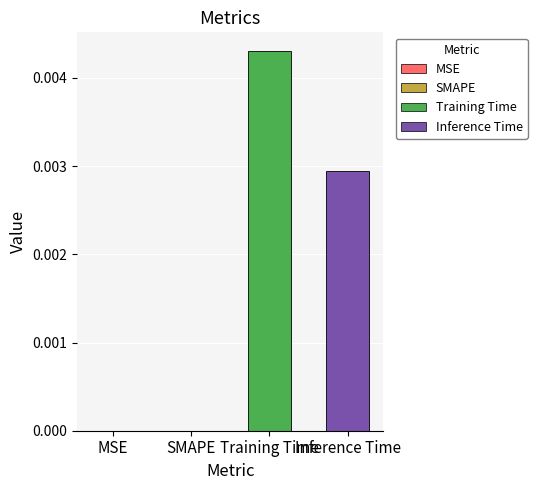

The chart shows a value of 0.0 at SMAPE. True or false?

True